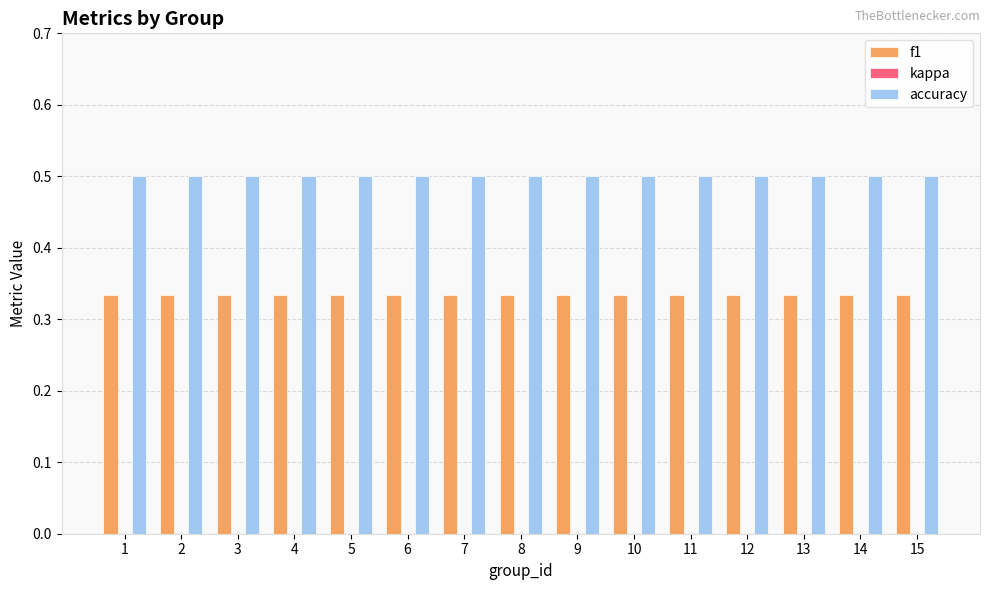

List the series in order of their overall mean, lowest first.

f1, accuracy